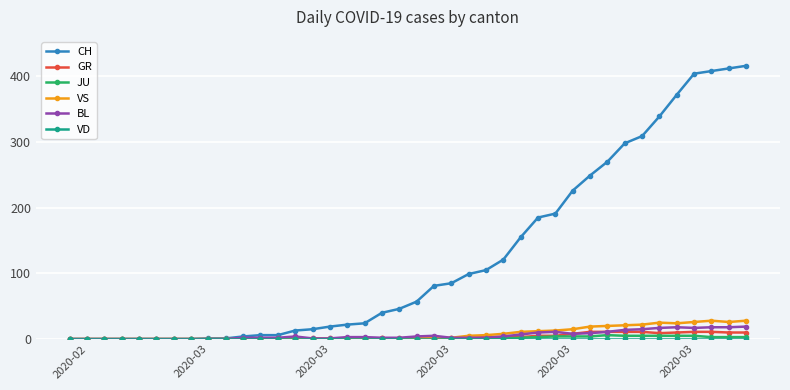

Which series has the largest range (max minus min)?

CH